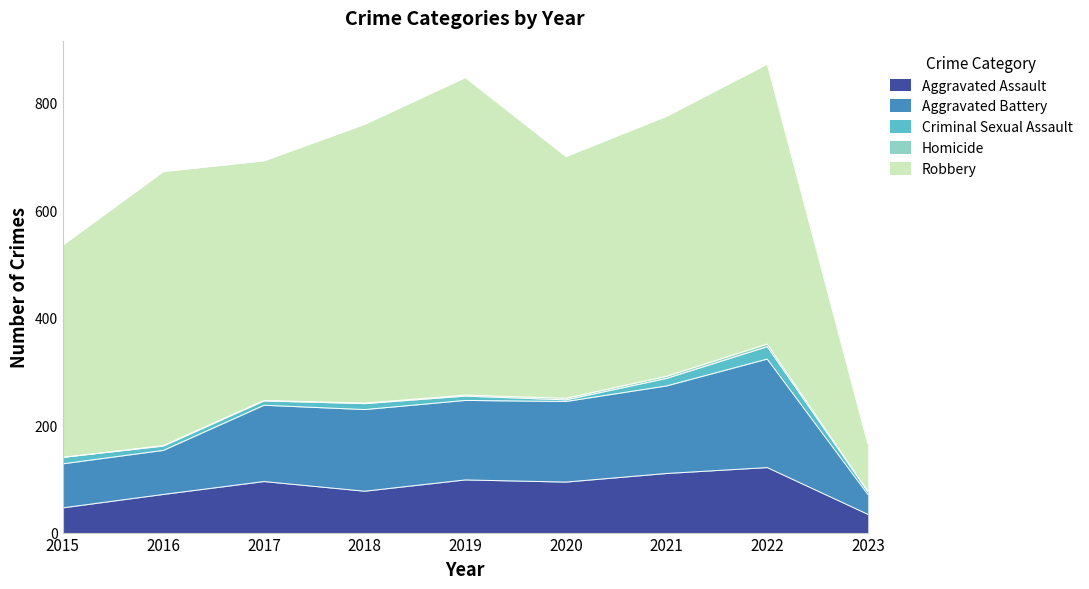

In Aggravated Assault, how many points are higher than both neighbors (excluding endpoints)?

3